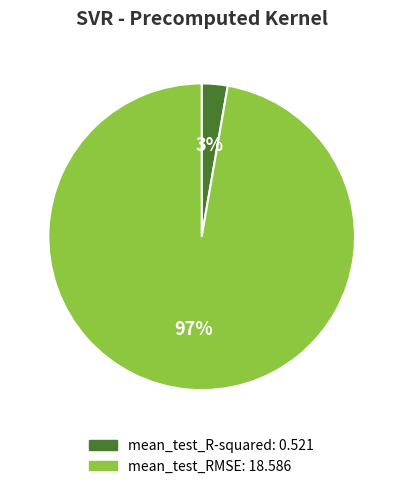

Do mean_test_R-squared and mean_test_RMSE together represent more than half of the pie?

Yes